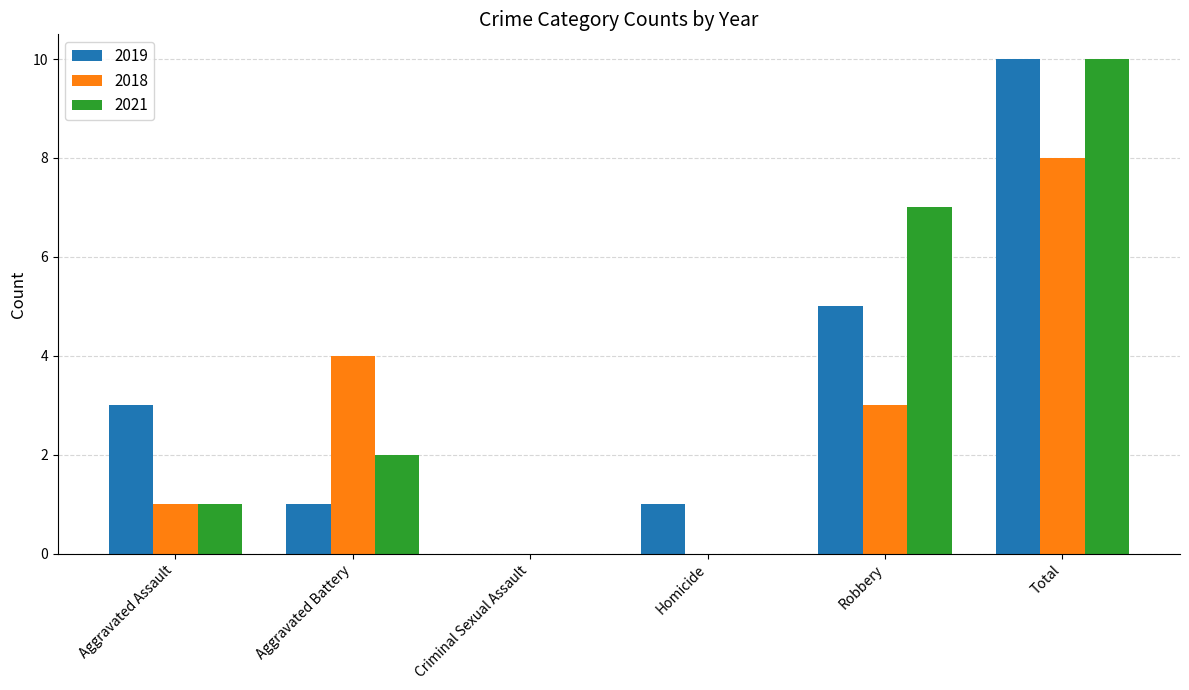

What is the spread (max minus min) of values at Aggravated Assault?

2